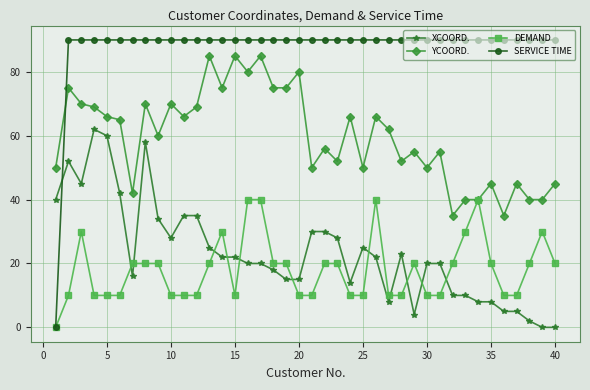

How many distinct data groups are displayed?

4